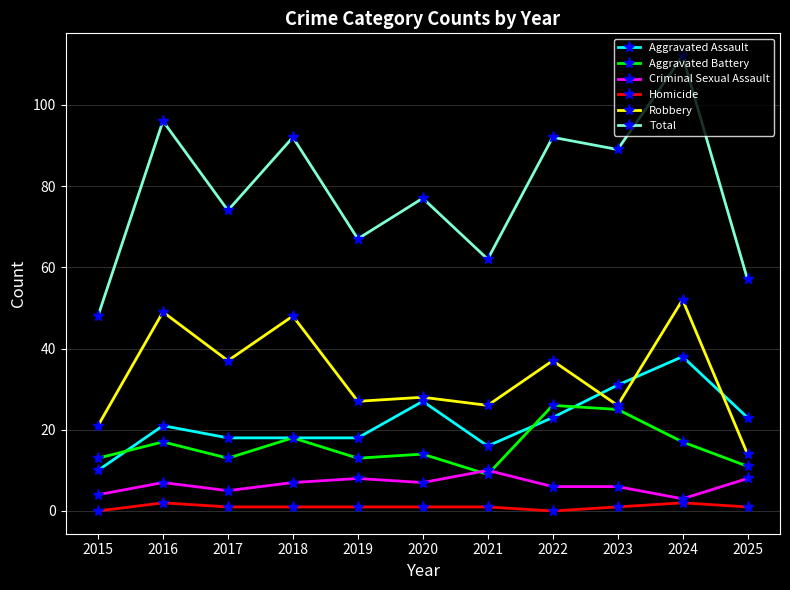

Is it true that Robbery equals 16 at 2017?

False